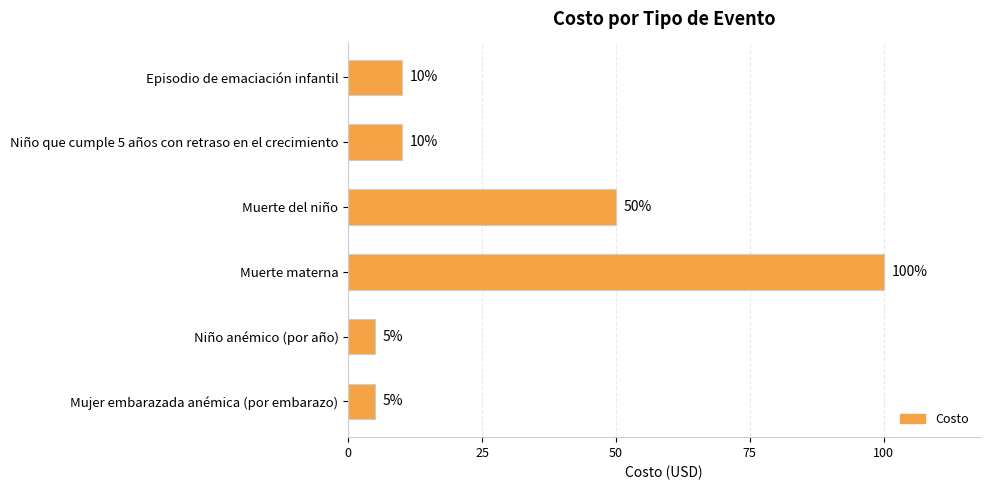

Which has a higher value, Episodio de emaciación infantil or Muerte del niño?

Muerte del niño